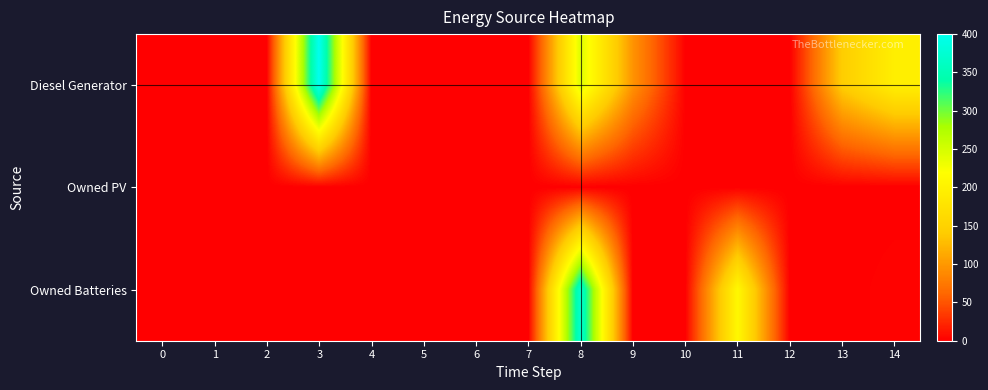

At which category is the sum across all series the highest?

8